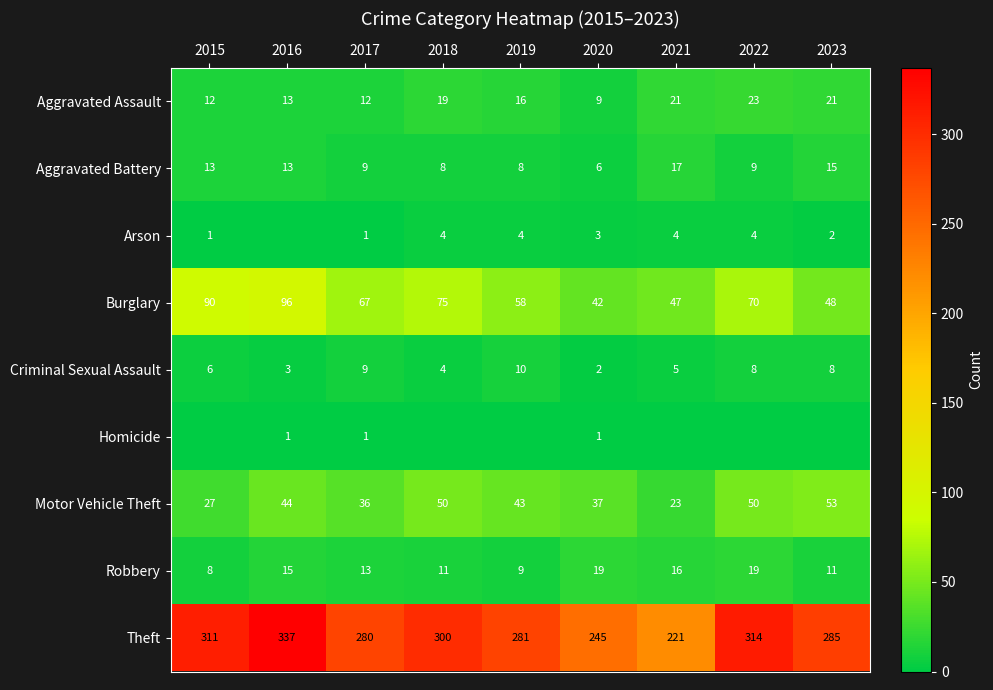

Is it true that Aggravated Assault equals 12 at 2015?

True